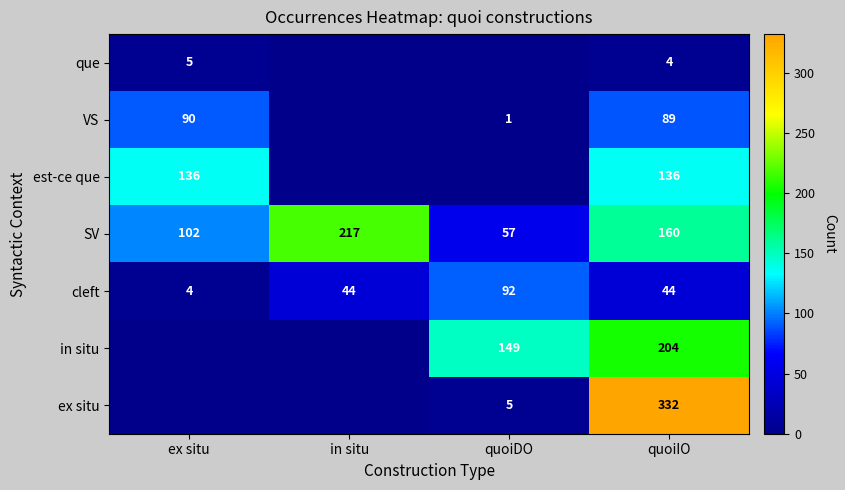

What is the greatest value displayed?

332